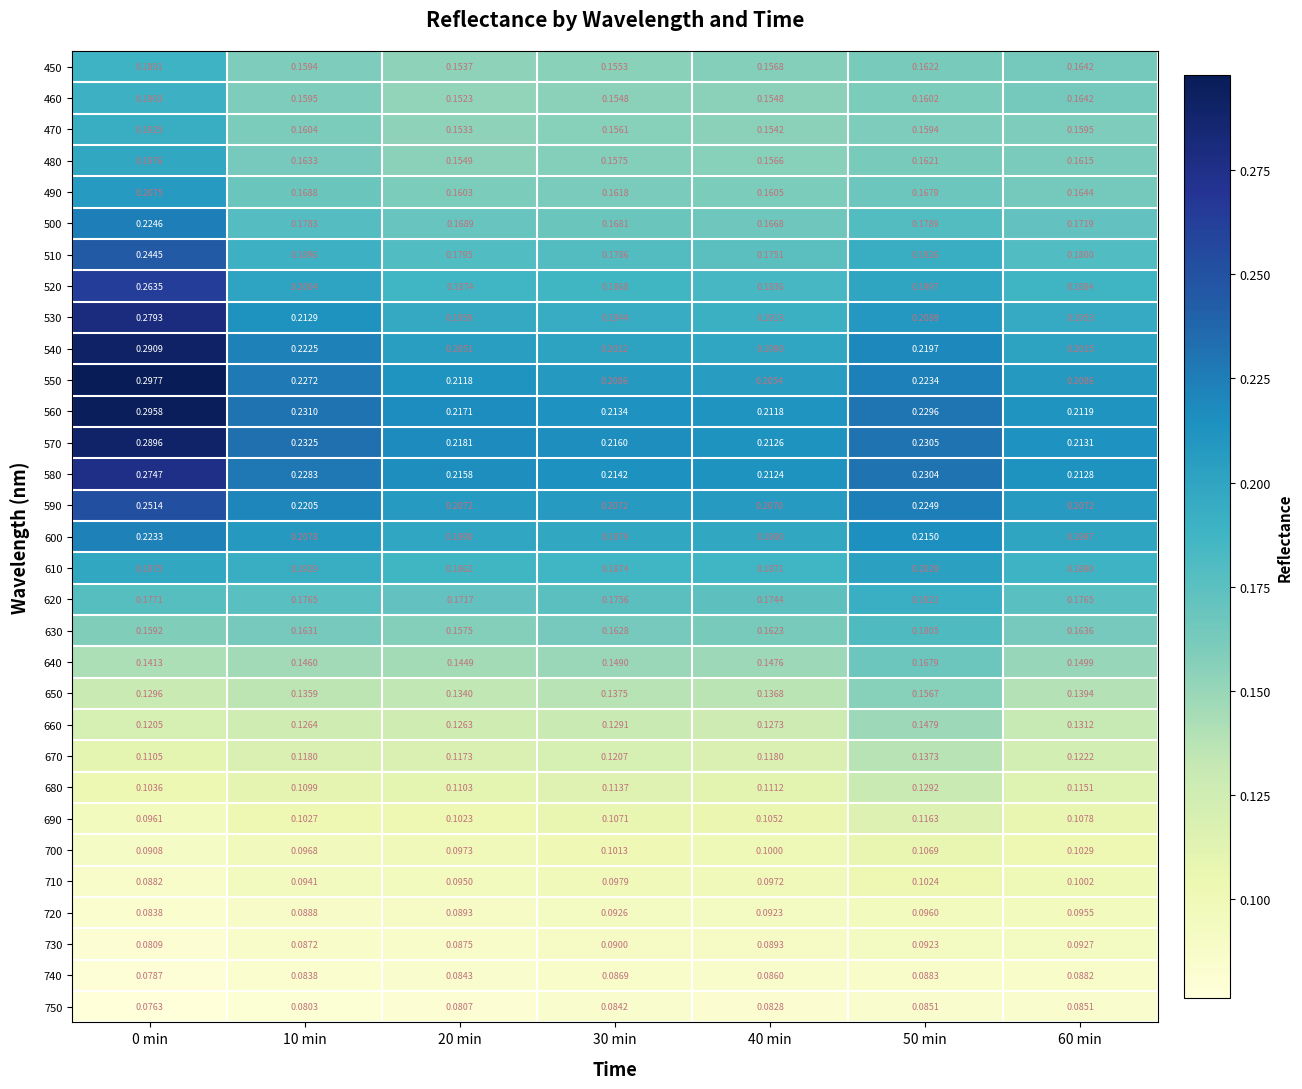

Is the value of 740 at 40 min greater than the value of 680 at 0 min?

No